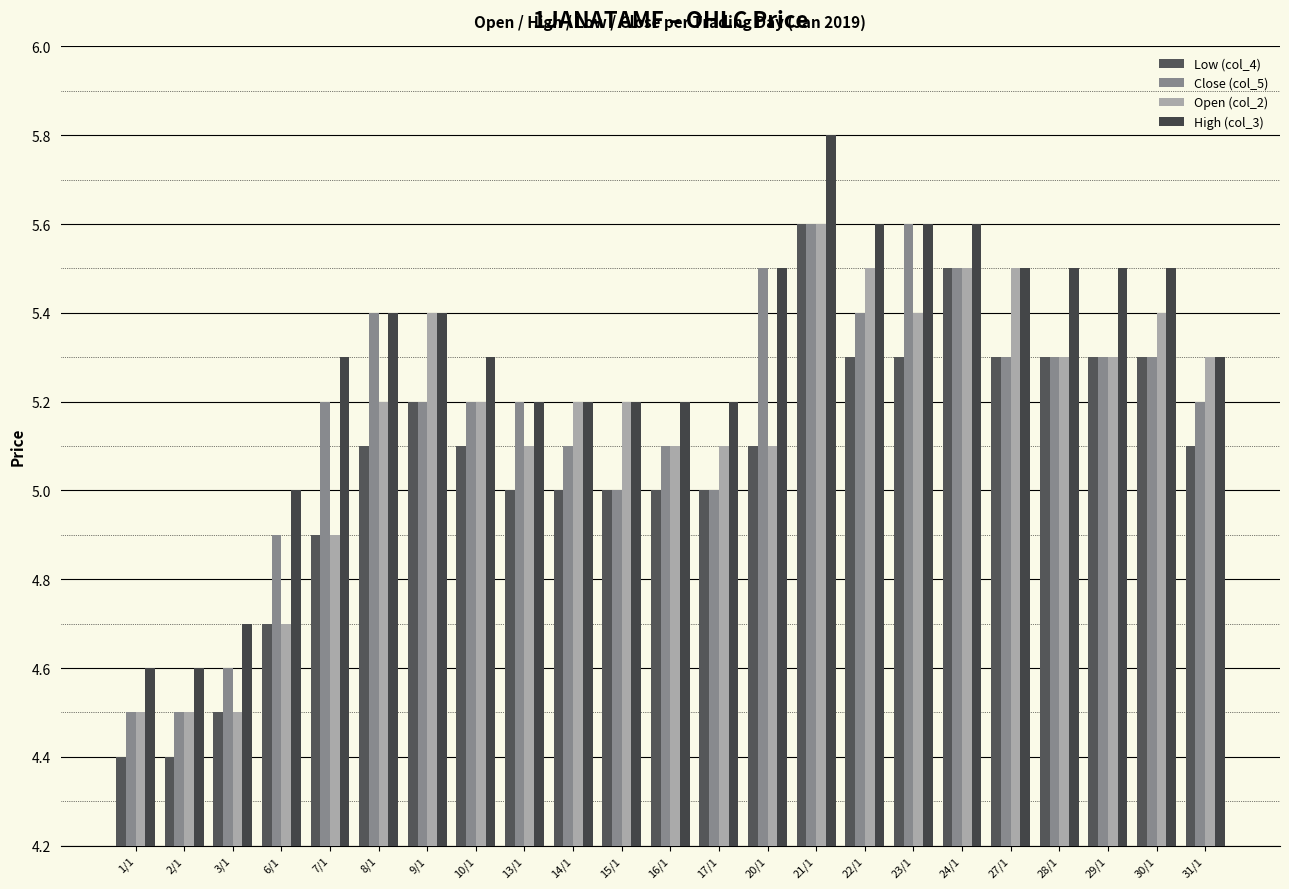

Is the value of Low (col_4) at 14/1 greater than the value of Close (col_5) at 14/1?

No